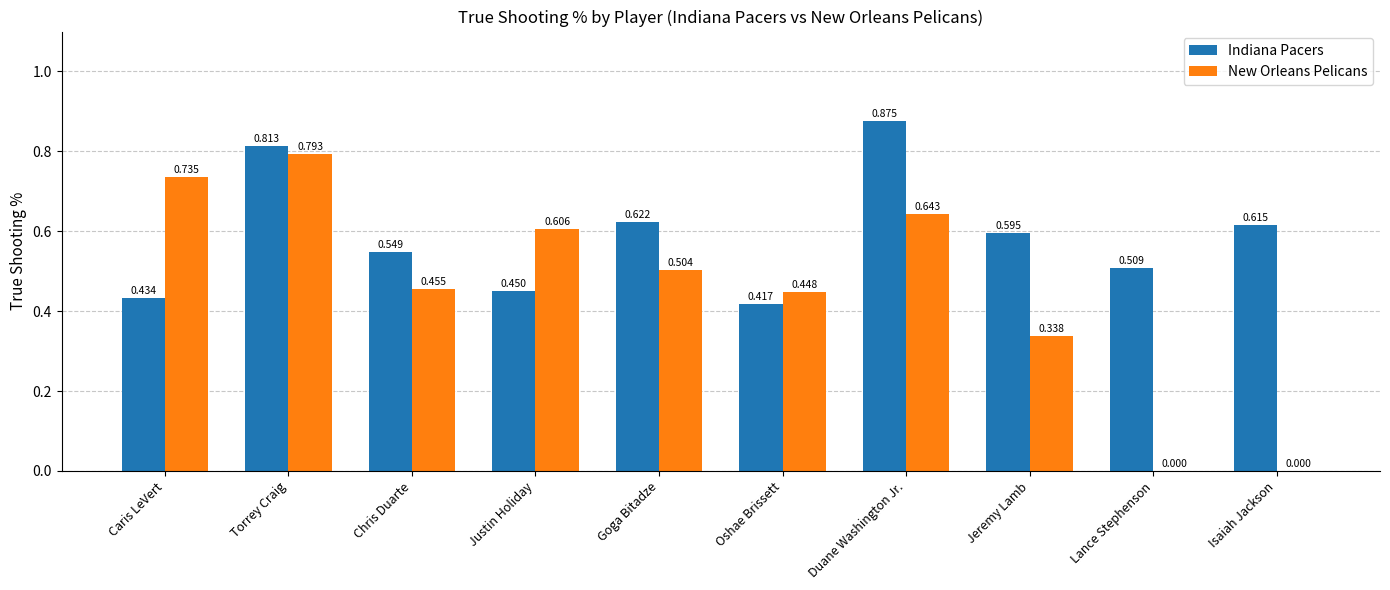

At which category is the sum across all series the highest?

Torrey Craig